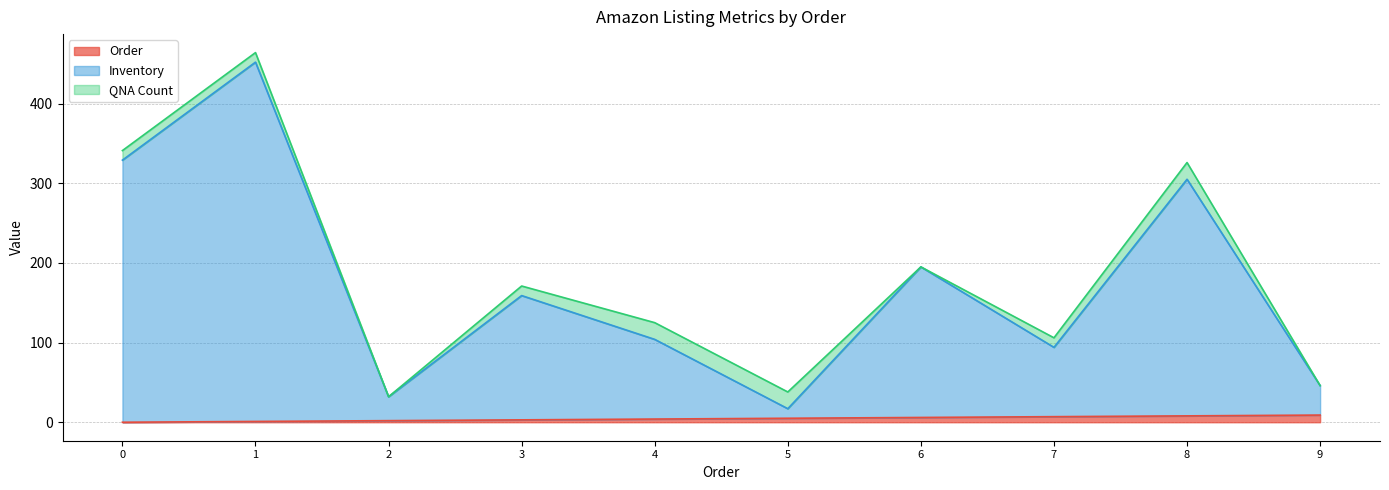

True or false: Inventory and Order cross at least once.

False